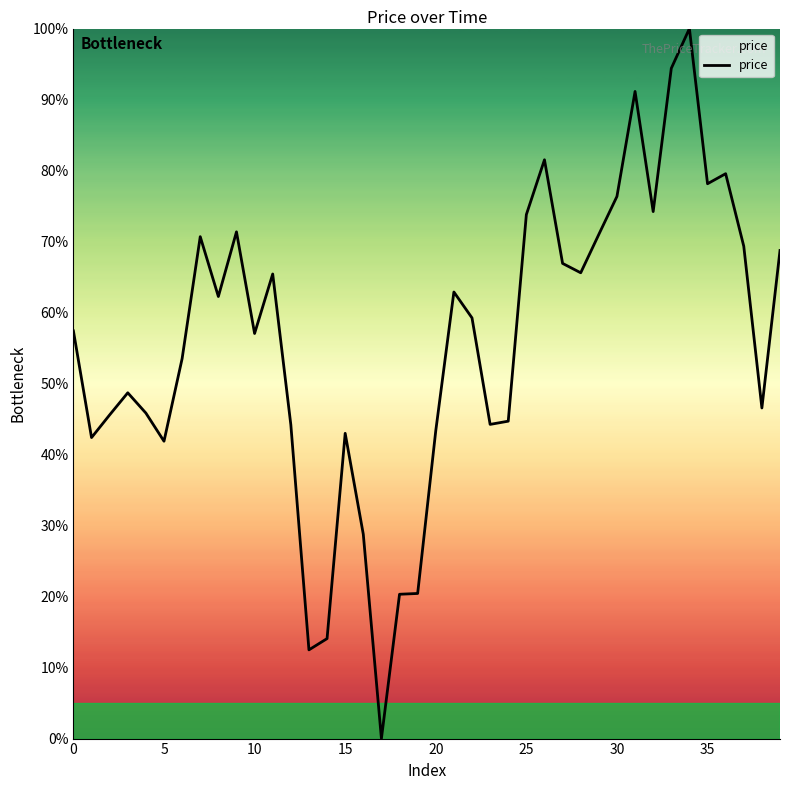

What is the greatest value displayed?

100.0